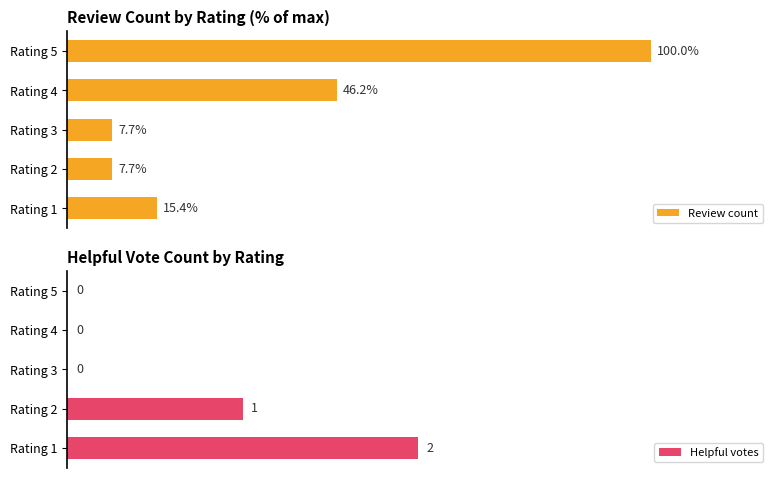

What is the value of the Helpful votes bar at the 2nd from the left?

1.0